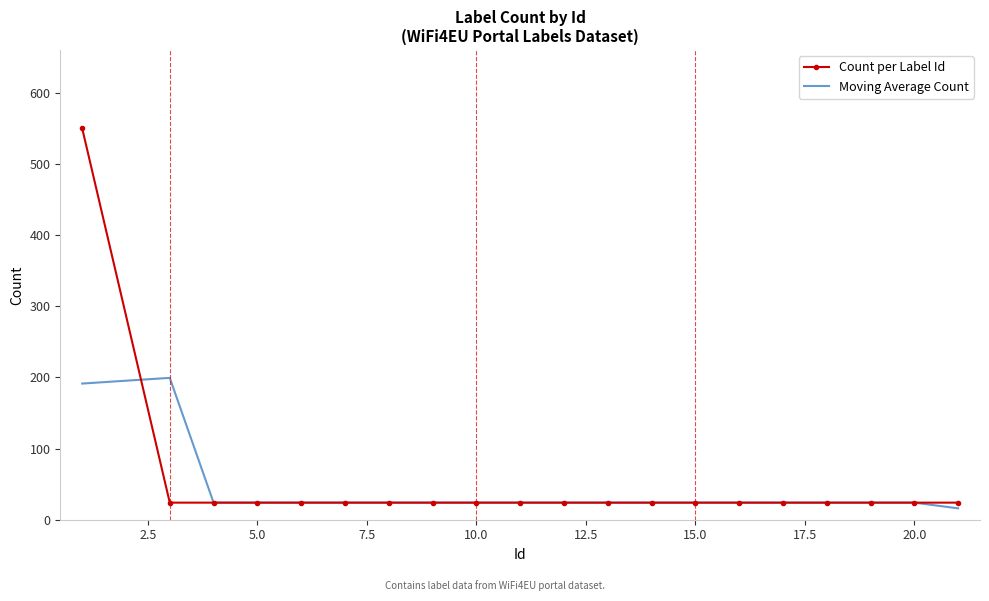

True or false: Count per Label Id and Moving Average Count intersect in this chart.

True